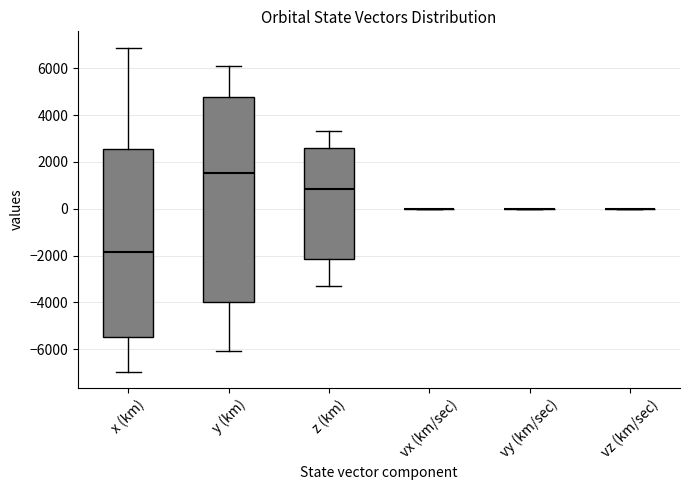

Where does the lower whisker of the box for y (km) end on the y-axis? The values are not printed on the chart, so give them approximately, as read against the axis.

-6000